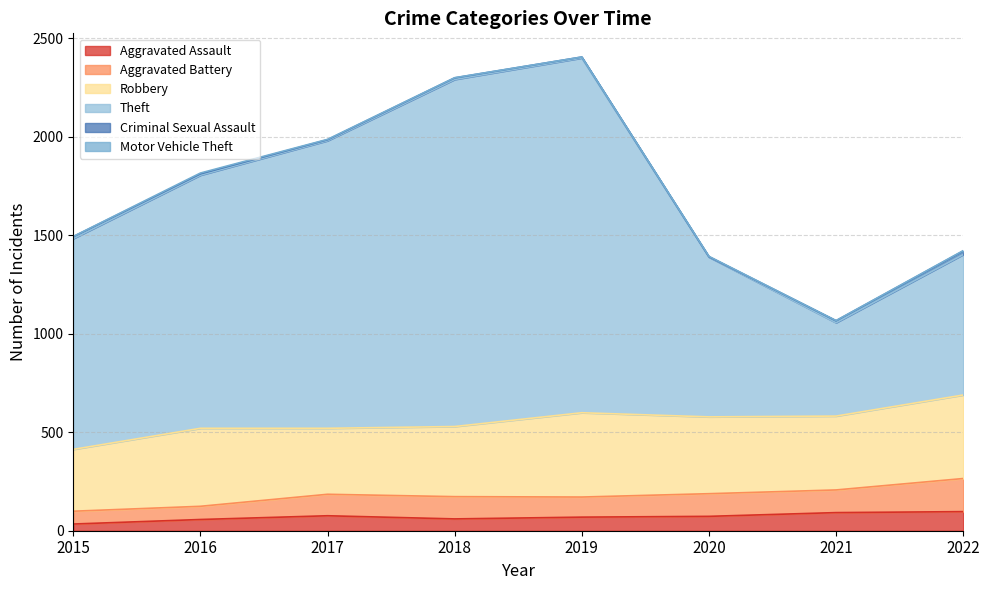

Is it true that Theft equals 811 at 2020?

True